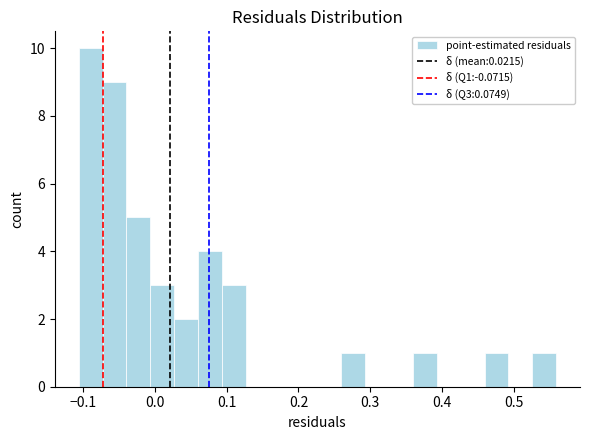

Around what value on the x-axis is the tallest bar? Give the approximate position of its centre, as read against the axis.

-0.09